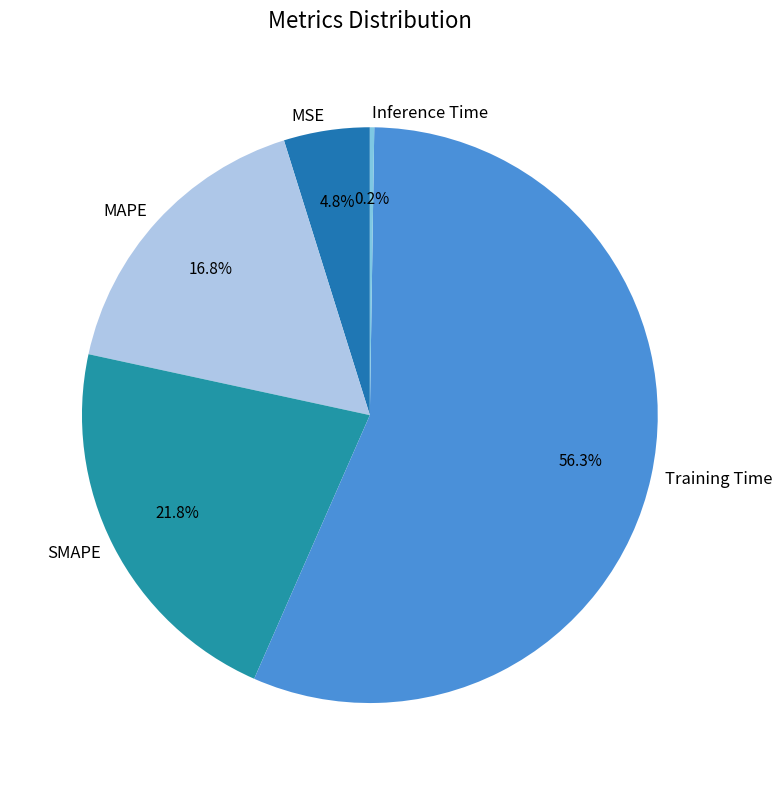

To the nearest percent, what portion does Training Time represent?

56%